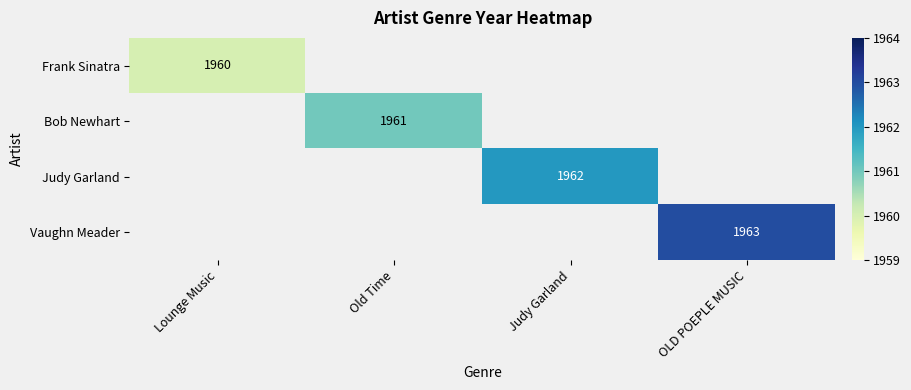

The Vaughn Meader series shows 1963 at OLD POEPLE MUSIC. True or false?

True